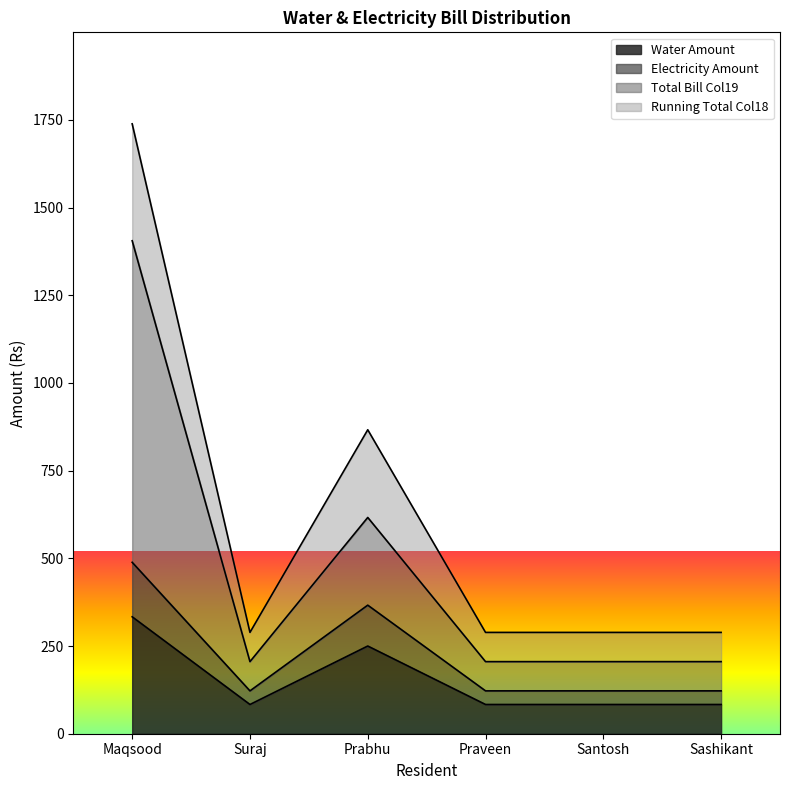

How many lines are shown in the chart?

4